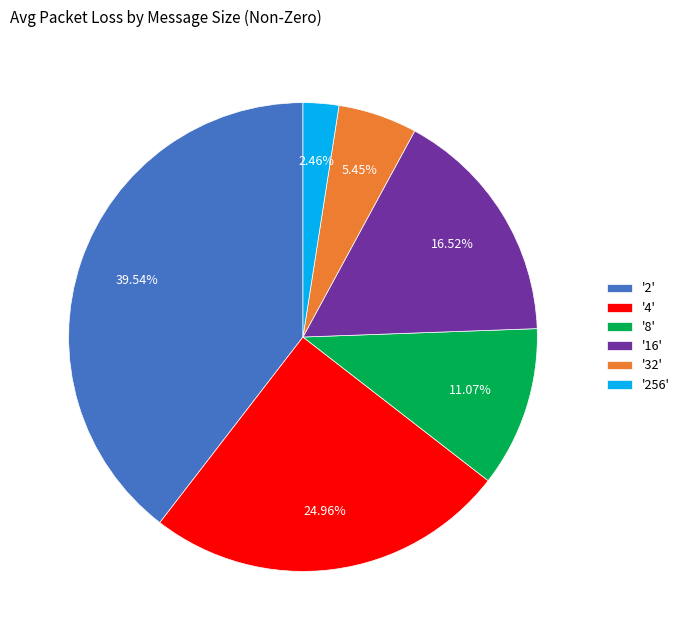

Combined, do '256' and '8' account for over 50%?

No